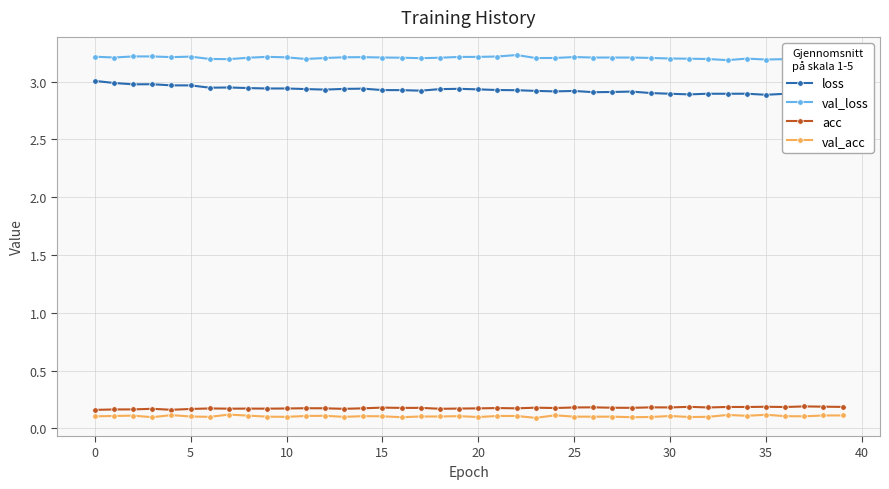

What is the sum of all acc values?

7.0